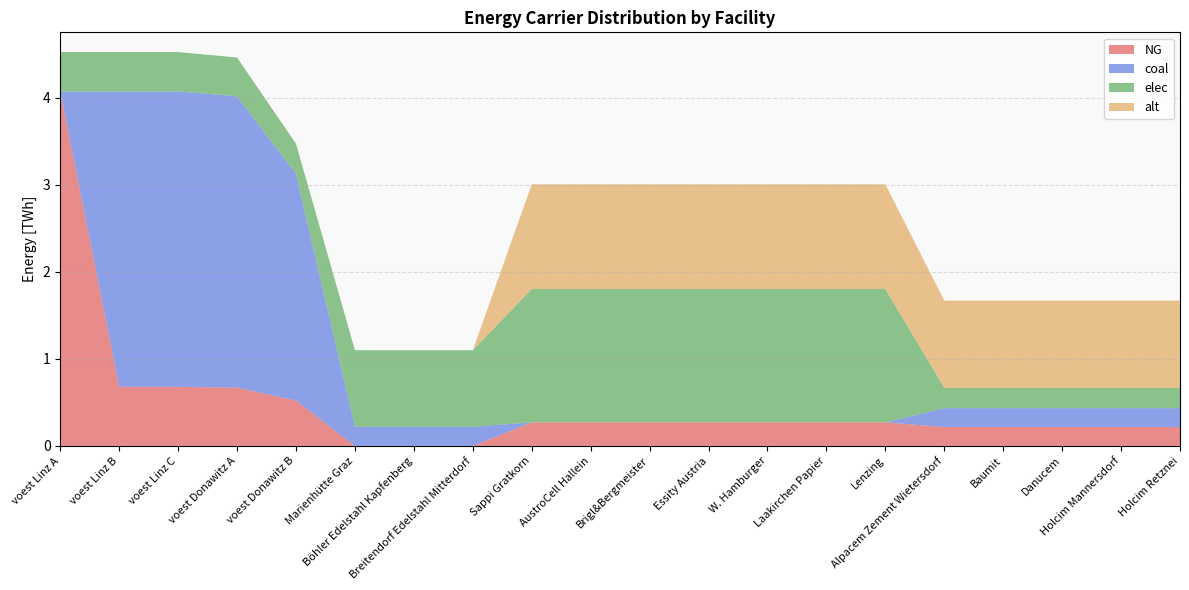

Reading left to right, extract all data points from this chart.

NG: voest Linz A=4.1	voest Linz B=0.7	voest Linz C=0.7	voest Donawitz A=0.7	voest Donawitz B=0.5	Marienhütte Graz=0.0	Böhler Edelstahl Kapfenberg=0.0	Breitendorf Edelstahl Mitterdorf=0.0	Sappi Gratkorn=0.3	AustroCell Hallein=0.3	Brigl&Bergmeister=0.3	Essity Austria=0.3	W. Hamburger=0.3	Laakirchen Papier=0.3	Lenzing=0.3	Alpacem Zement Wietersdorf=0.2	Baumit=0.2	Danucem=0.2	Holcim Mannersdorf=0.2	Holcim Retznei=0.2
coal: voest Linz A=0.0	voest Linz B=3.4	voest Linz C=3.4	voest Donawitz A=3.3	voest Donawitz B=2.6	Marienhütte Graz=0.2	Böhler Edelstahl Kapfenberg=0.2	Breitendorf Edelstahl Mitterdorf=0.2	Sappi Gratkorn=0.0	AustroCell Hallein=0.0	Brigl&Bergmeister=0.0	Essity Austria=0.0	W. Hamburger=0.0	Laakirchen Papier=0.0	Lenzing=0.0	Alpacem Zement Wietersdorf=0.2	Baumit=0.2	Danucem=0.2	Holcim Mannersdorf=0.2	Holcim Retznei=0.2
elec: voest Linz A=0.5	voest Linz B=0.5	voest Linz C=0.5	voest Donawitz A=0.4	voest Donawitz B=0.3	Marienhütte Graz=0.9	Böhler Edelstahl Kapfenberg=0.9	Breitendorf Edelstahl Mitterdorf=0.9	Sappi Gratkorn=1.5	AustroCell Hallein=1.5	Brigl&Bergmeister=1.5	Essity Austria=1.5	W. Hamburger=1.5	Laakirchen Papier=1.5	Lenzing=1.5	Alpacem Zement Wietersdorf=0.2	Baumit=0.2	Danucem=0.2	Holcim Mannersdorf=0.2	Holcim Retznei=0.2
alt: voest Linz A=0.0	voest Linz B=0.0	voest Linz C=0.0	voest Donawitz A=0.0	voest Donawitz B=0.0	Marienhütte Graz=0.0	Böhler Edelstahl Kapfenberg=0.0	Breitendorf Edelstahl Mitterdorf=0.0	Sappi Gratkorn=1.2	AustroCell Hallein=1.2	Brigl&Bergmeister=1.2	Essity Austria=1.2	W. Hamburger=1.2	Laakirchen Papier=1.2	Lenzing=1.2	Alpacem Zement Wietersdorf=1.0	Baumit=1.0	Danucem=1.0	Holcim Mannersdorf=1.0	Holcim Retznei=1.0